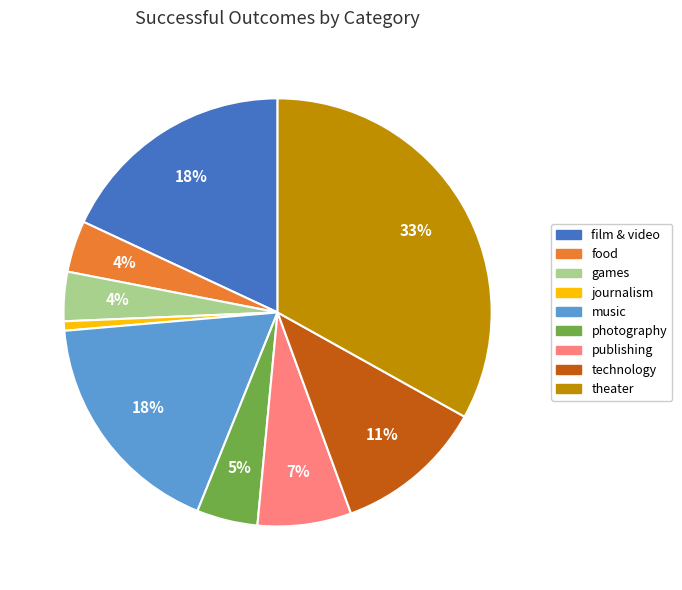

To the nearest percent, what is the difference between the largest and smallest slice percentages?

32%